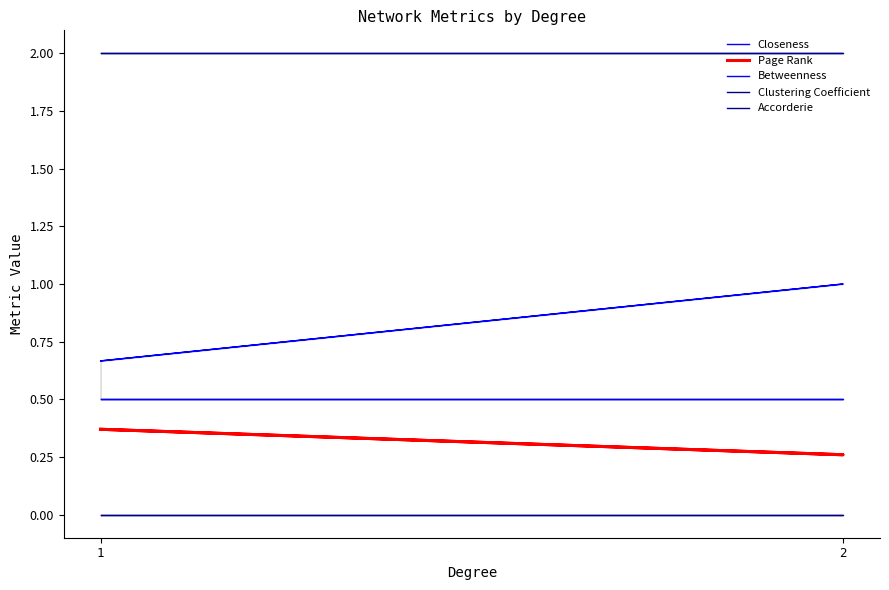

What is the approximate value of Closeness at 1?

0.7